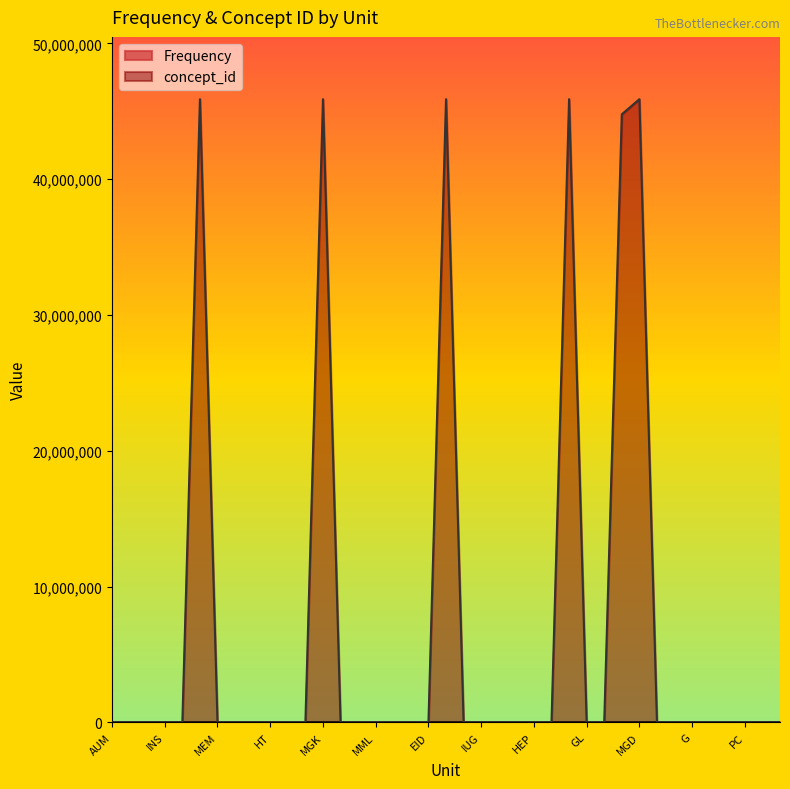

The concept_id series shows 0 at HEP. True or false?

True